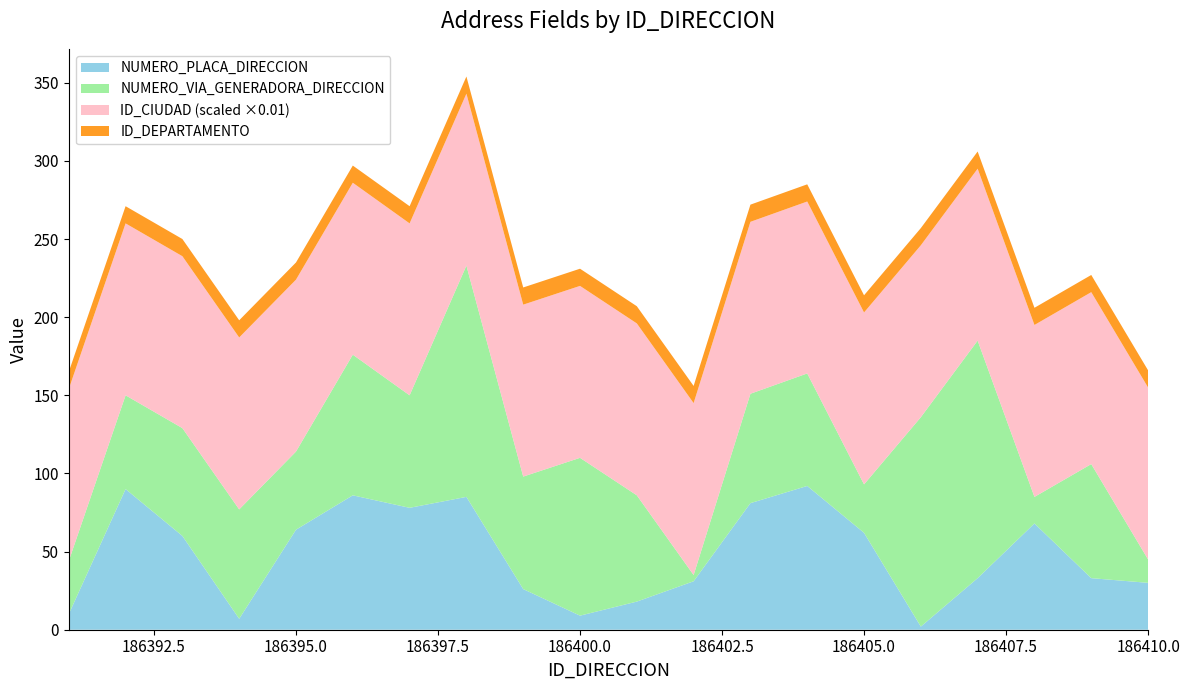

Reading right to left, list all the values displayed in this chart.

NUMERO_PLACA_DIRECCION: 30	33	68	33	2	62	92	81	31	18	9	26	85	78	86	64	7	60	90	10
NUMERO_VIA_GENERADORA_DIRECCION: 15	73	17	152	134	31	72	70	4	68	101	72	148	72	90	50	70	69	60	34
ID_CIUDAD: 11001	11001	11001	11001	11001	11001	11001	11001	11001	11001	11001	11001	11001	11001	11001	11001	11001	11001	11001	11001
ID_DEPARTAMENTO: 11	11	11	11	11	11	11	11	11	11	11	11	11	11	11	11	11	11	11	11